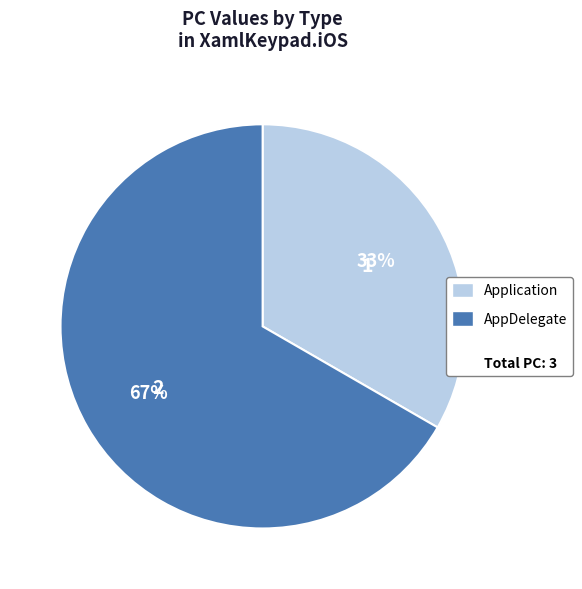

Does any single category account for the majority?

Yes